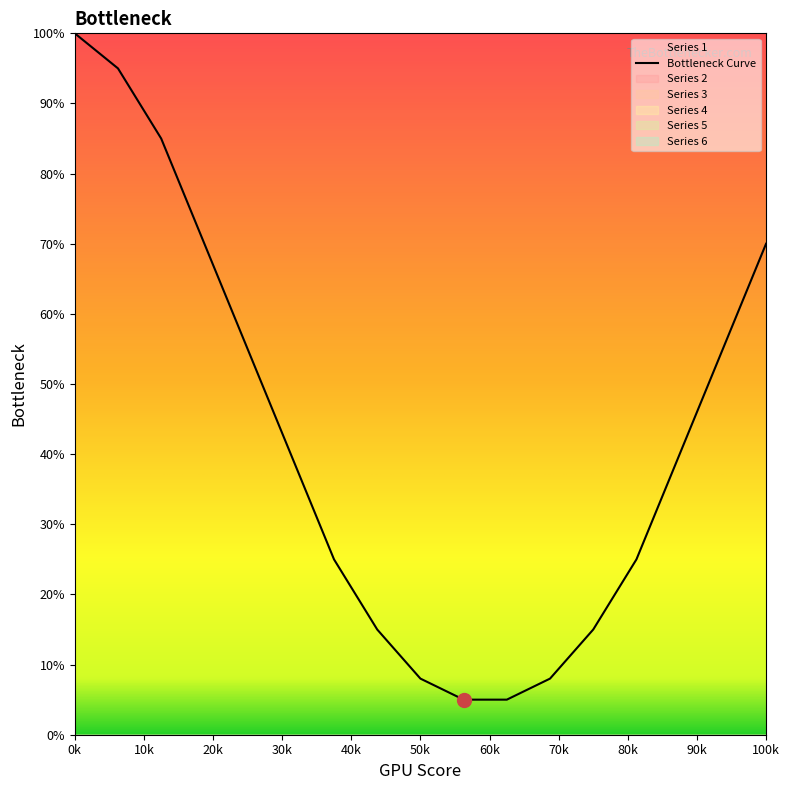

Reading left to right, what are all the values shown in this chart?

Series 1: 0=100	1=95	2=85	3=70	4=55	5=40	6=25	7=15	8=8	9=5	10=5	11=8	12=15	13=25	14=40	15=55	16=70
Series 2: 0=0	1=0	2=0	3=0	4=0	5=0	6=0	7=0	8=0	9=0	10=0	11=0	12=0	13=0	14=0	15=0	16=0
Series 3: 0=0	1=0	2=0	3=0	4=0	5=0	6=0	7=0	8=0	9=0	10=0	11=0	12=0	13=0	14=0	15=0	16=0
Series 4: 0=0	1=0	2=0	3=0	4=0	5=0	6=0	7=0	8=0	9=0	10=0	11=0	12=0	13=0	14=0	15=0	16=0
Series 5: 0=0	1=0	2=0	3=0	4=0	5=0	6=0	7=0	8=0	9=0	10=0	11=0	12=0	13=0	14=0	15=0	16=0
Series 6: 0=0	1=0	2=0	3=0	4=0	5=0	6=0	7=0	8=0	9=0	10=0	11=0	12=0	13=0	14=0	15=0	16=0